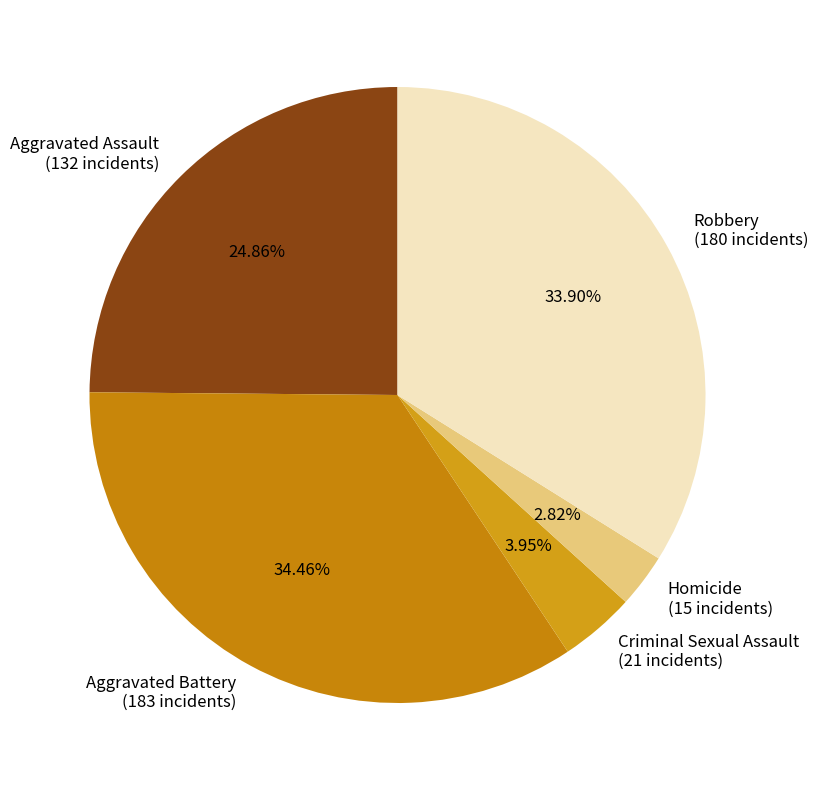

Count the number of slices in the pie.

5